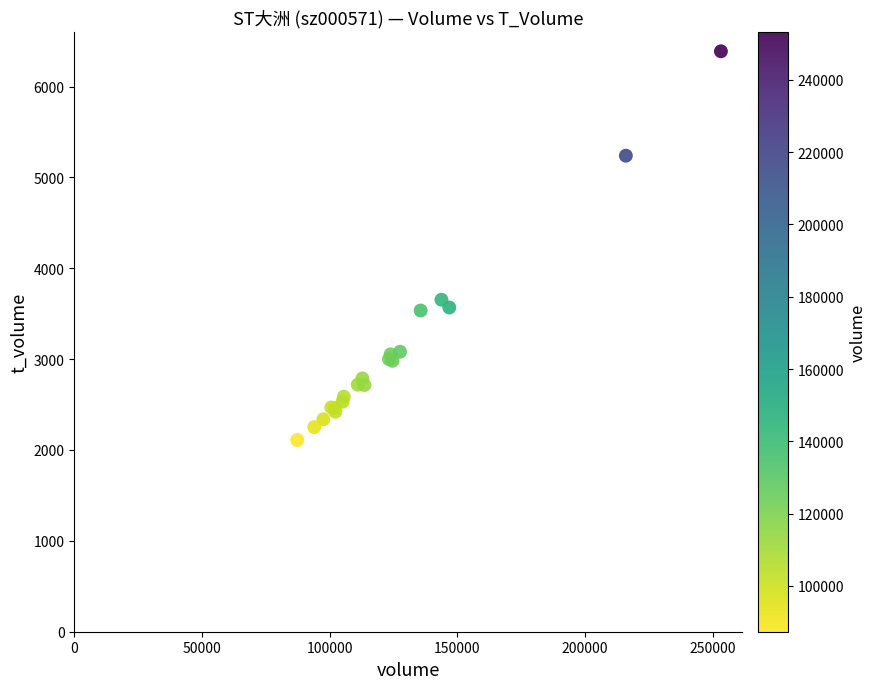

What Y value in the scatter plot is closest to 4249?

3654